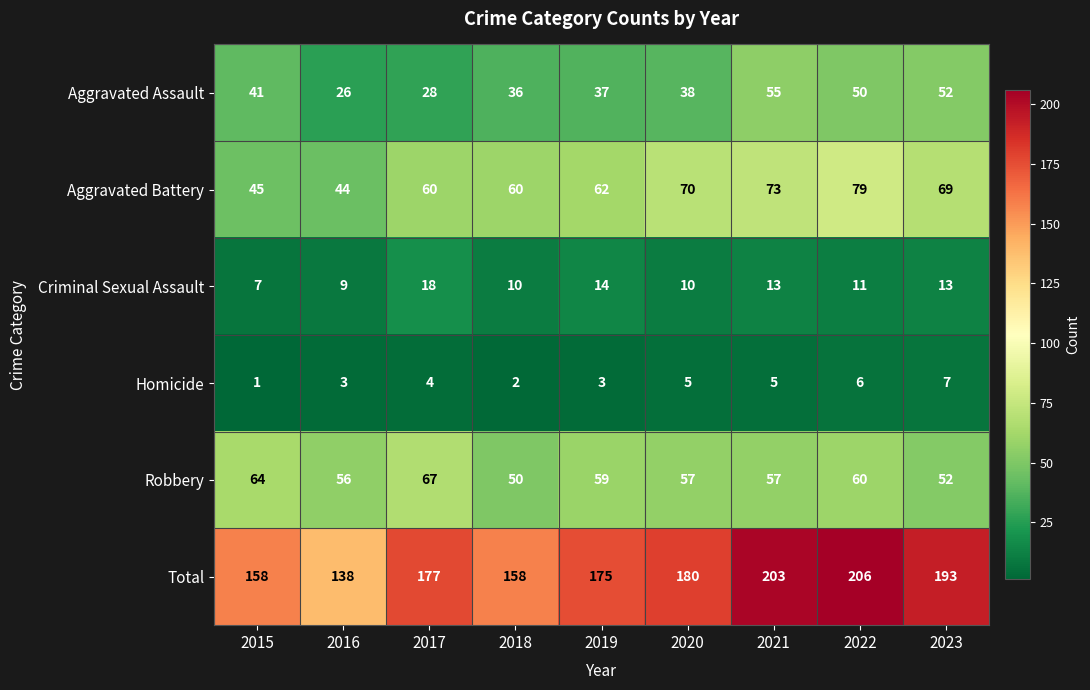

How many categories are shown in the chart?

9